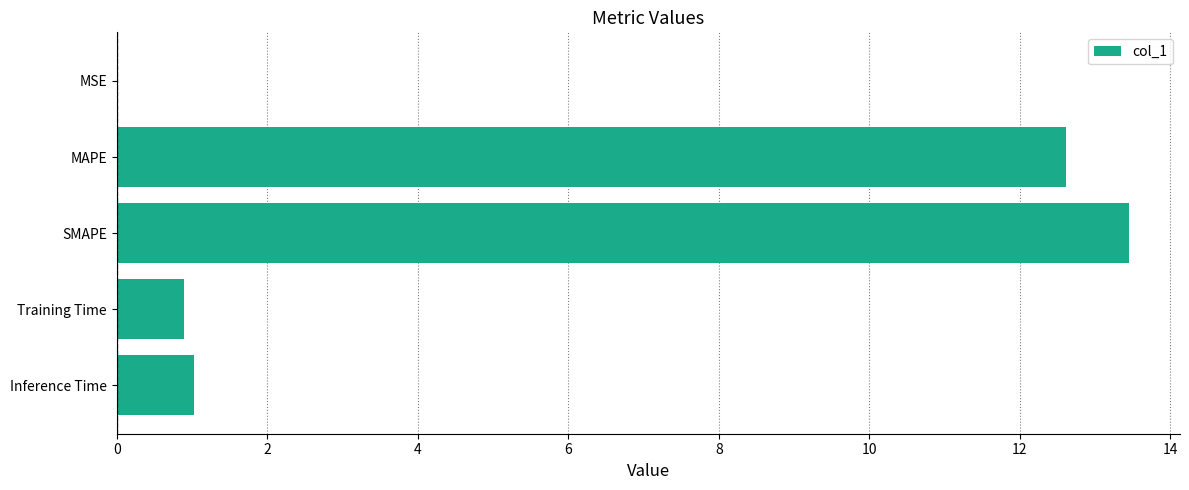

Which has a higher value, MAPE or Inference Time?

MAPE